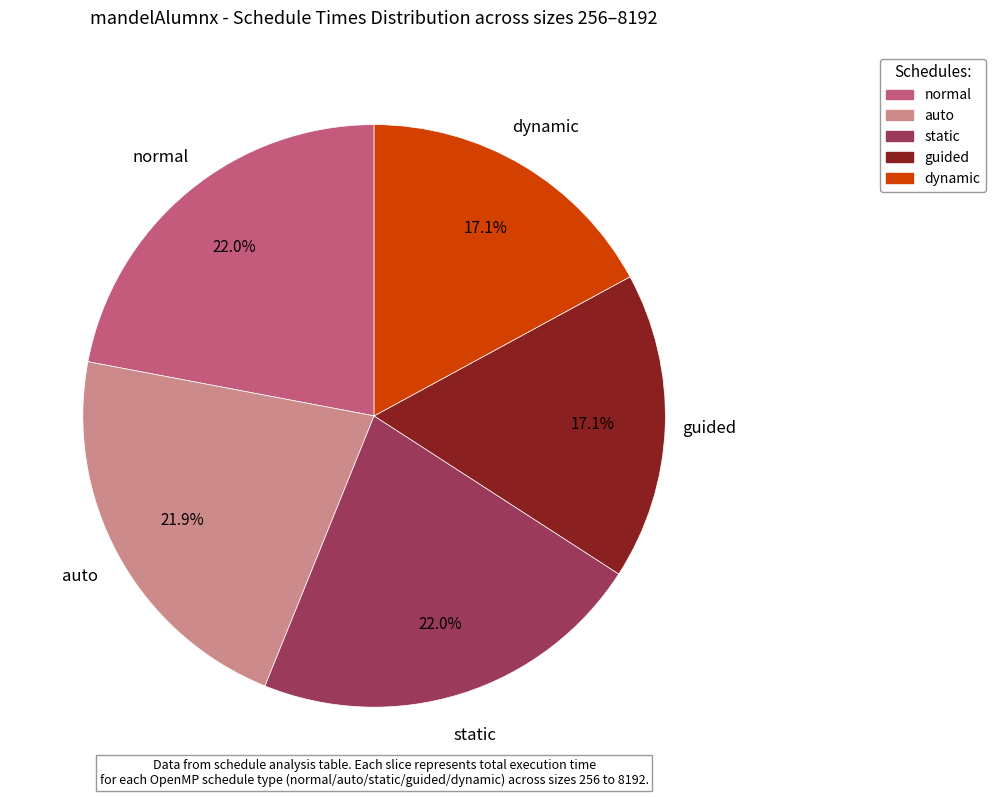

How many segments does this pie chart have?

5